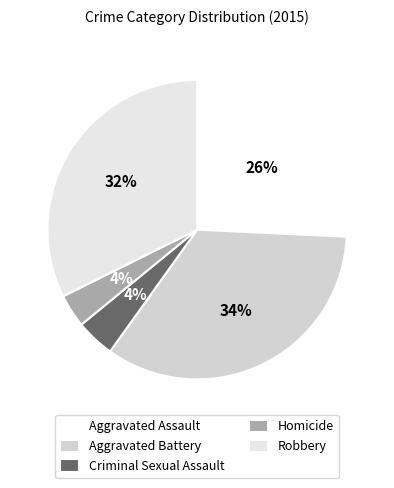

Which has a higher value, Aggravated Assault or Criminal Sexual Assault?

Aggravated Assault